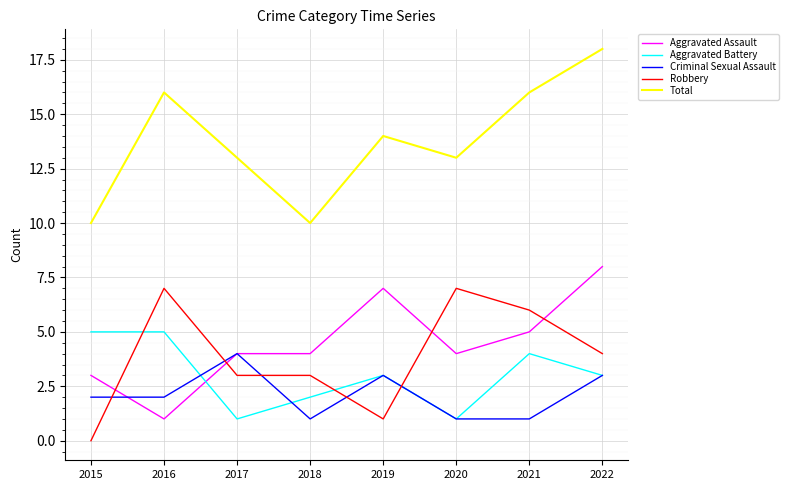

What is the greatest value displayed?

18